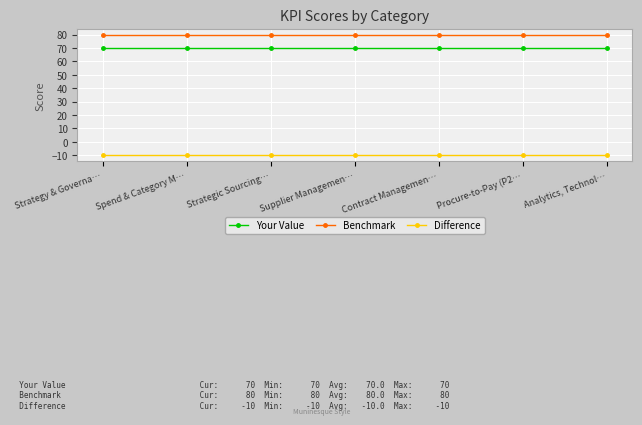

Rank the series by their maximum value, from highest to lowest.

Benchmark, Your Value, Difference